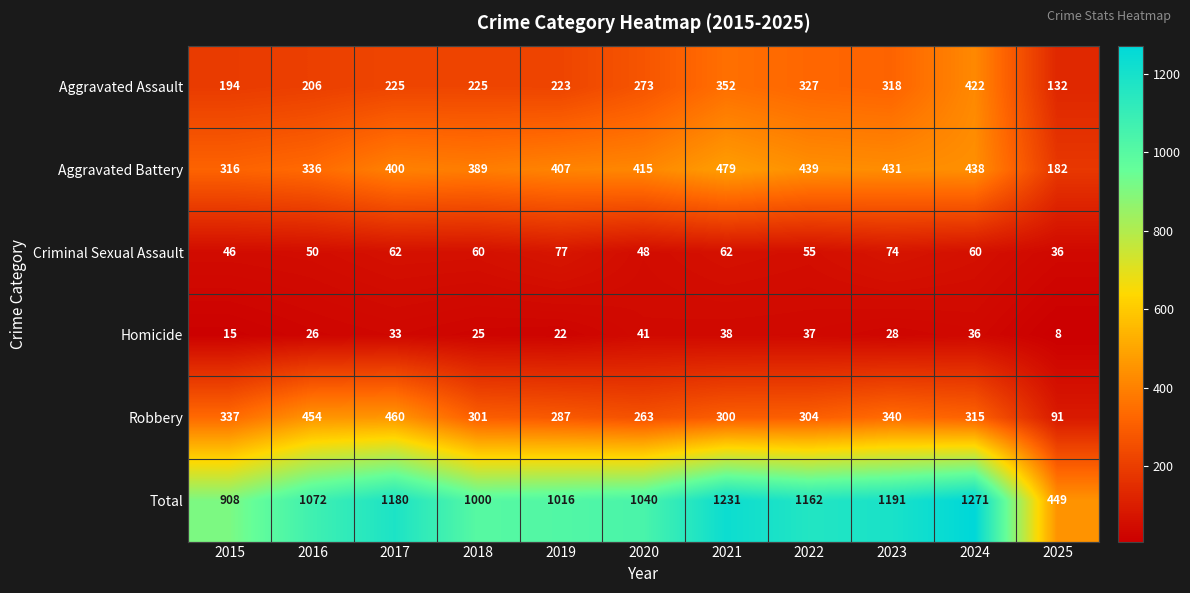

True or false: Homicide has a value of 38 at 2021.

True